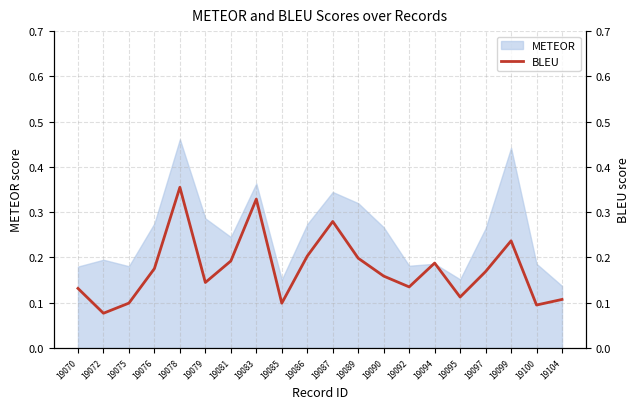

Is it true that METEOR equals 0.1 at 19092?

False